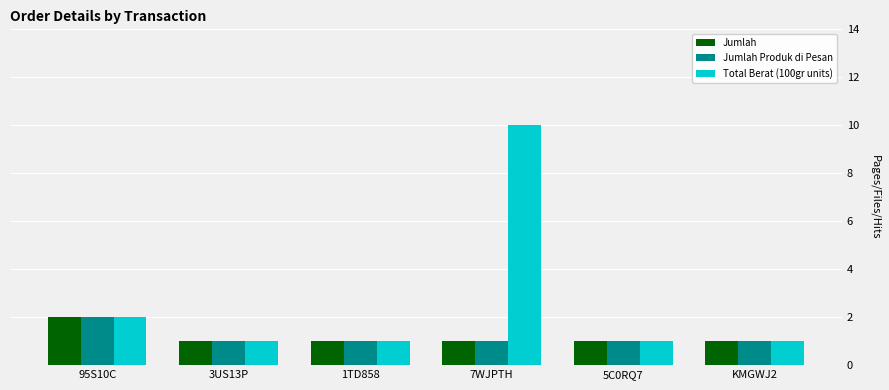

Does the chart contain stacked bars?

No